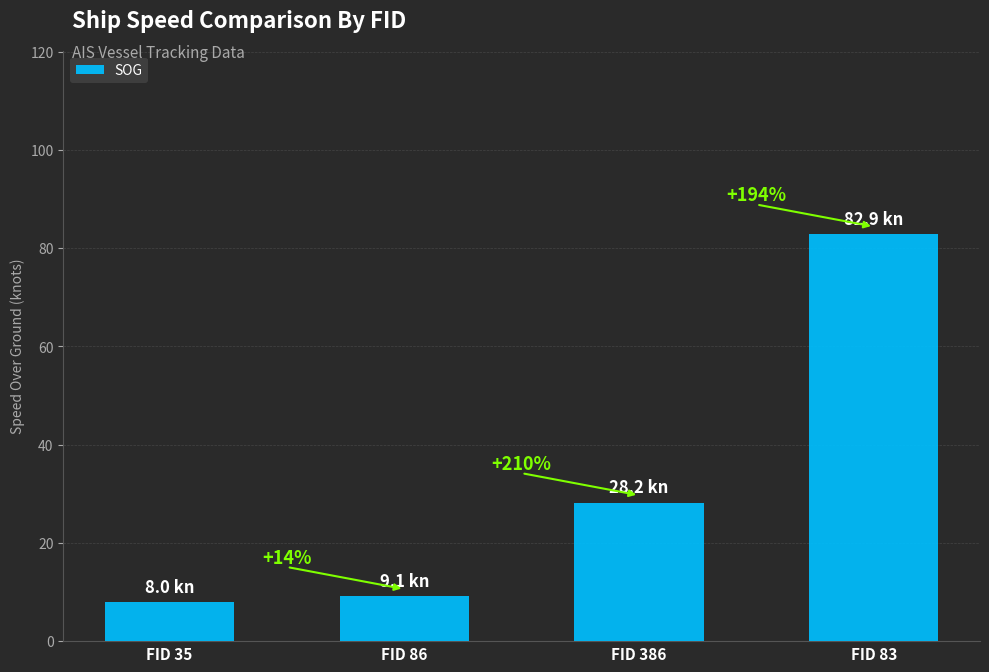

What is the maximum value shown in the chart?

82.9